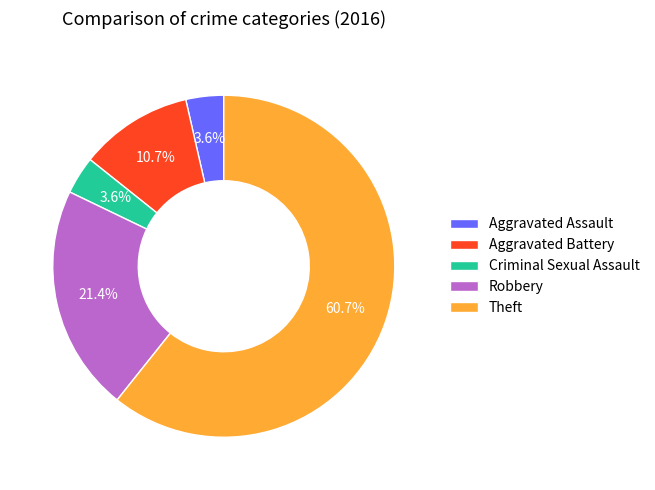

To the nearest percent, what is the difference between the largest and smallest slice percentages?

57%